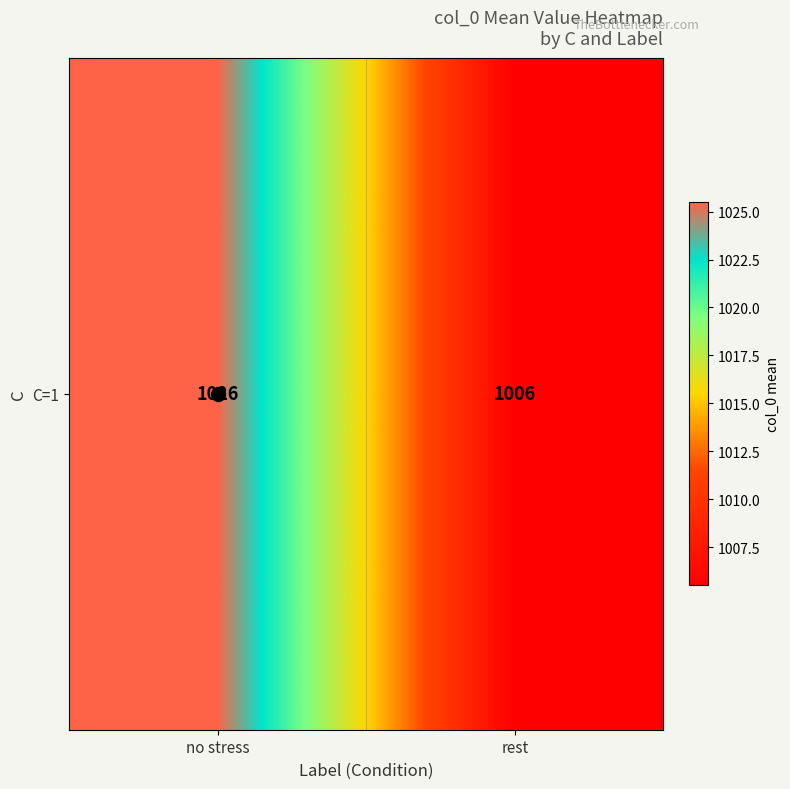

List the labels in order of value, smallest first.

rest, no stress